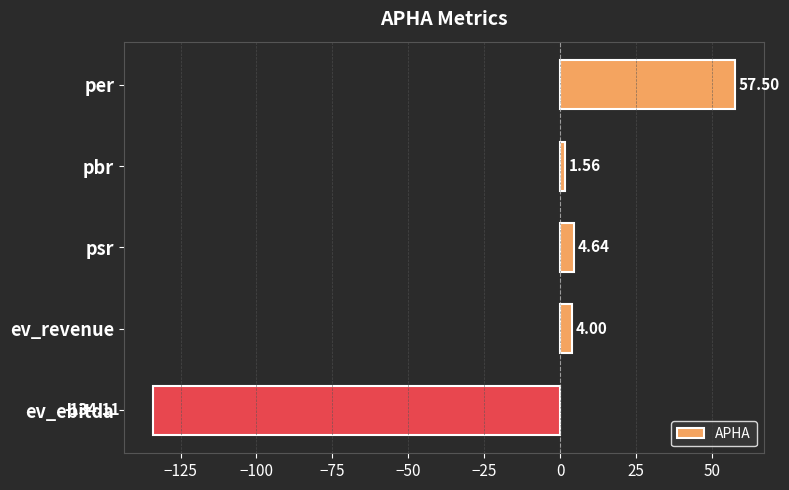

Which label corresponds to the largest value in the chart?

per